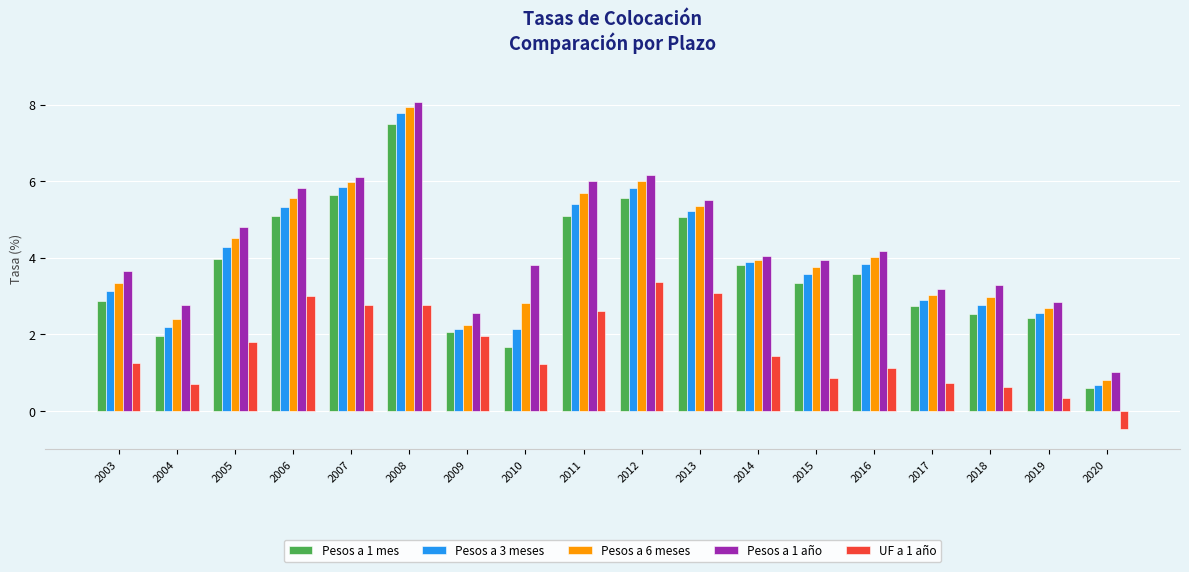

What are all the series names shown in the legend?

Pesos a 1 mes, Pesos a 3 meses, Pesos a 6 meses, Pesos a 1 año, UF a 1 año